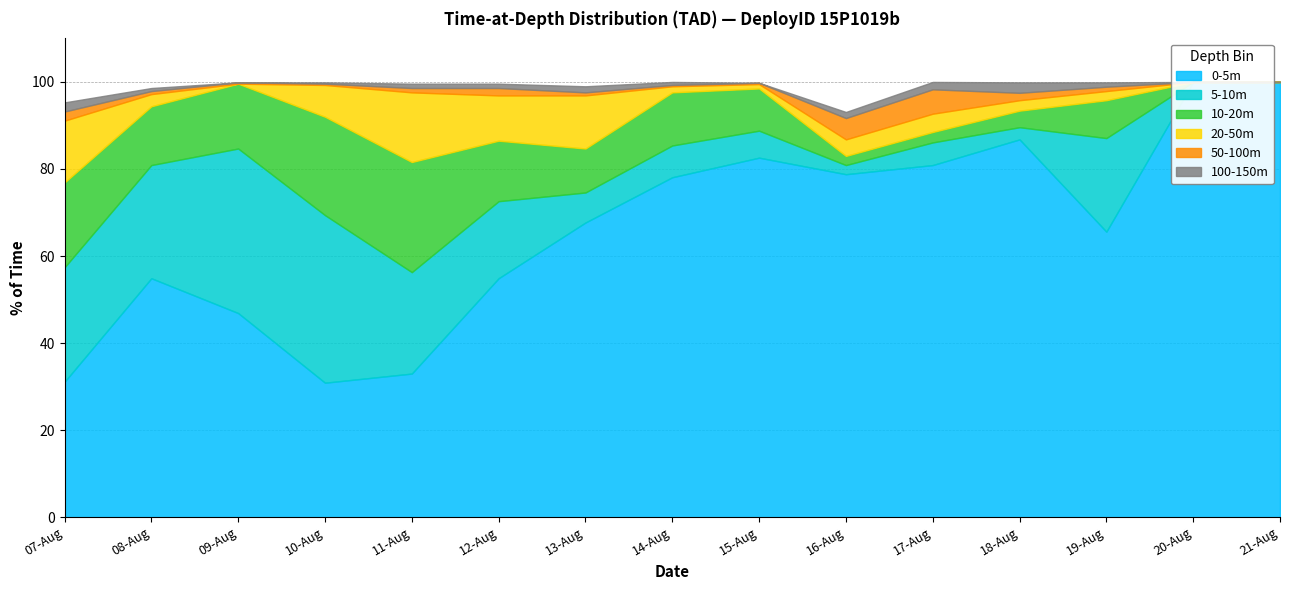

The value of 0-5m at 20-Aug is 100.0. True or false?

True